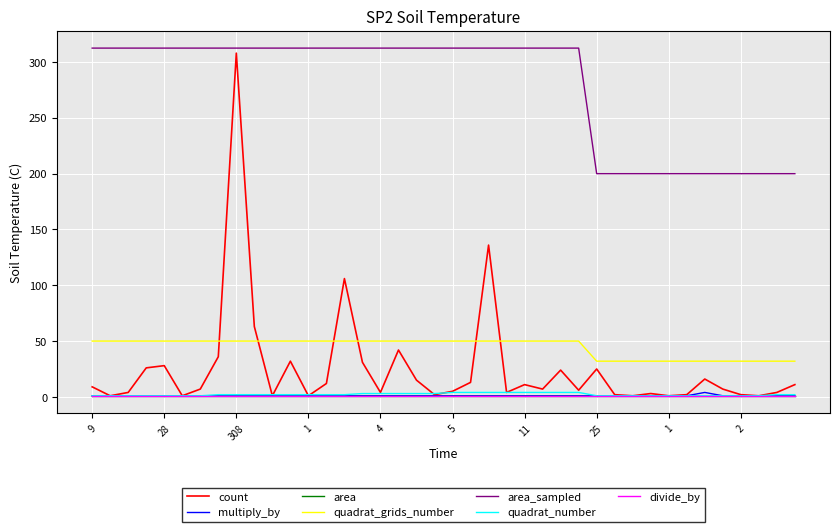

What is the minimum value shown in the chart?

1.0